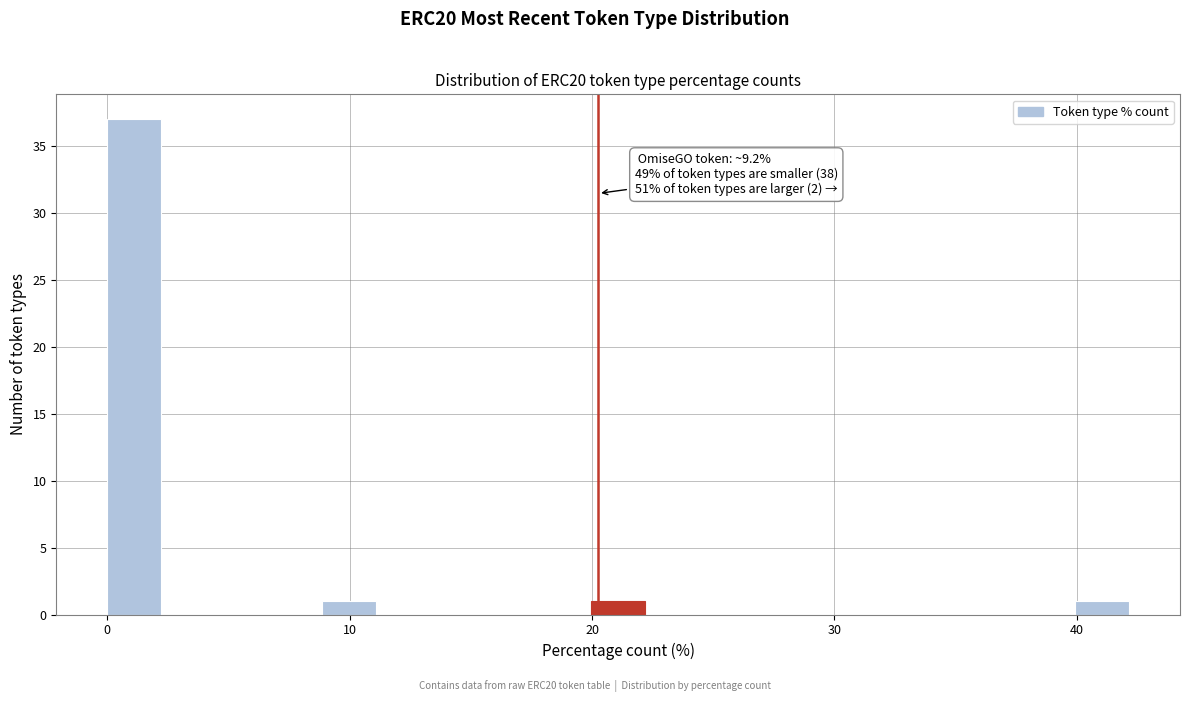

Around what value on the x-axis is the tallest bar? Give the approximate position of its centre, as read against the axis.

1